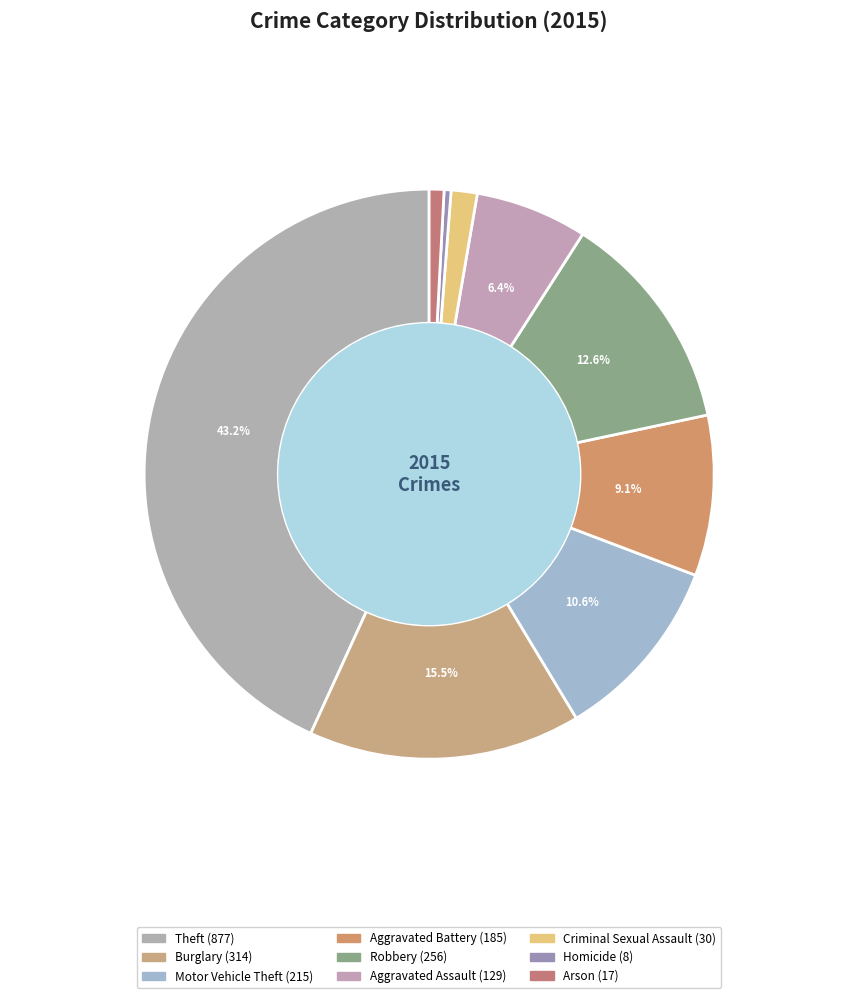

How many slices are in this pie chart?

9